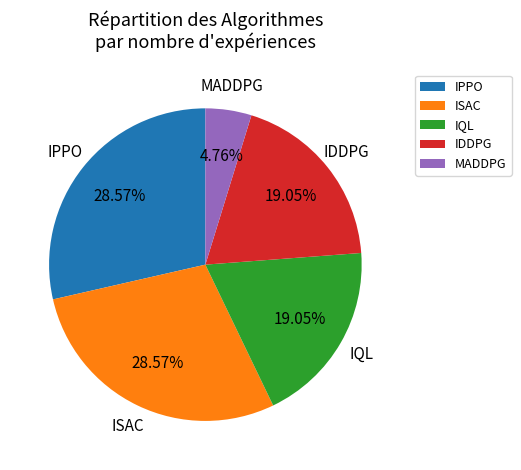

What percentage is NOT represented by IQL?

81.0%